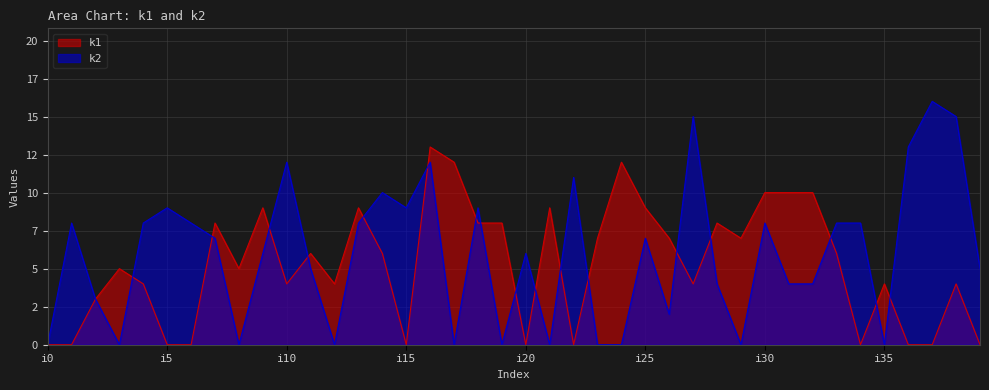

What is the total value across all series at i32?

14